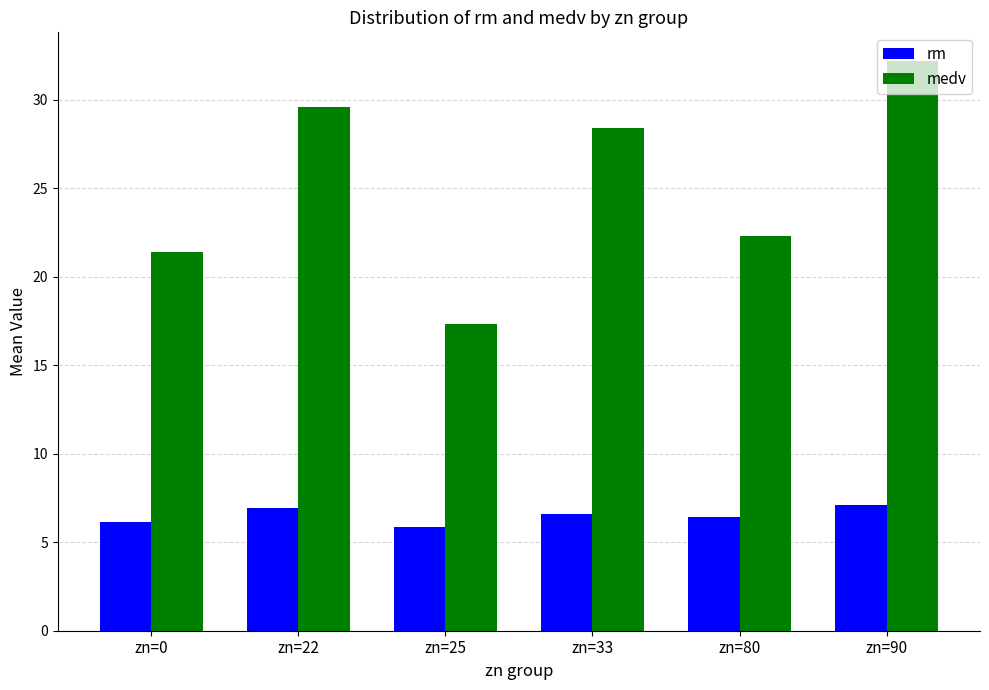

How many bars are there in each group?

2